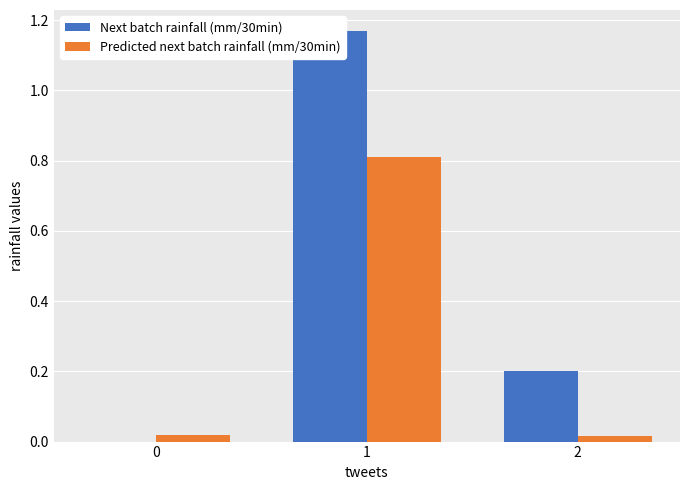

Reading left to right, extract all data points from this chart.

Next batch rainfall (mm/30min): 0=0.0	1=1.2	2=0.2
Predicted next batch rainfall (mm/30min): 0=0.0	1=0.8	2=0.0